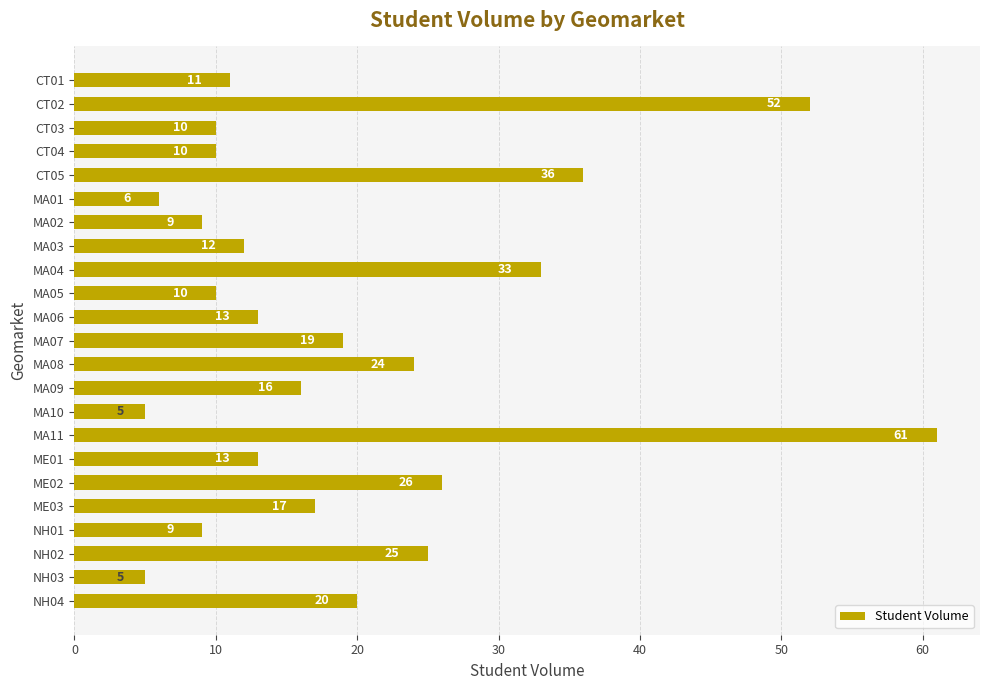

At which category does the chart reach its peak across all series?

MA11